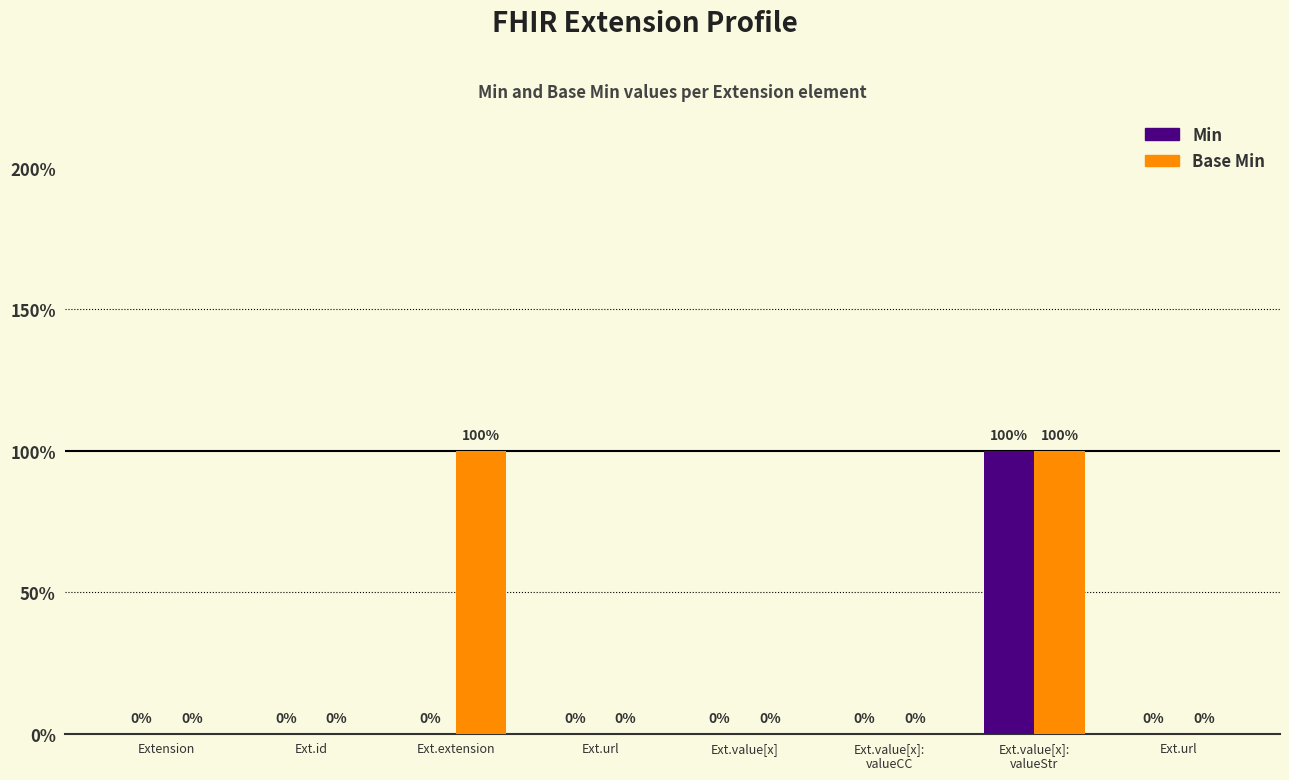

What are all the series names shown in the legend?

Min, Base Min